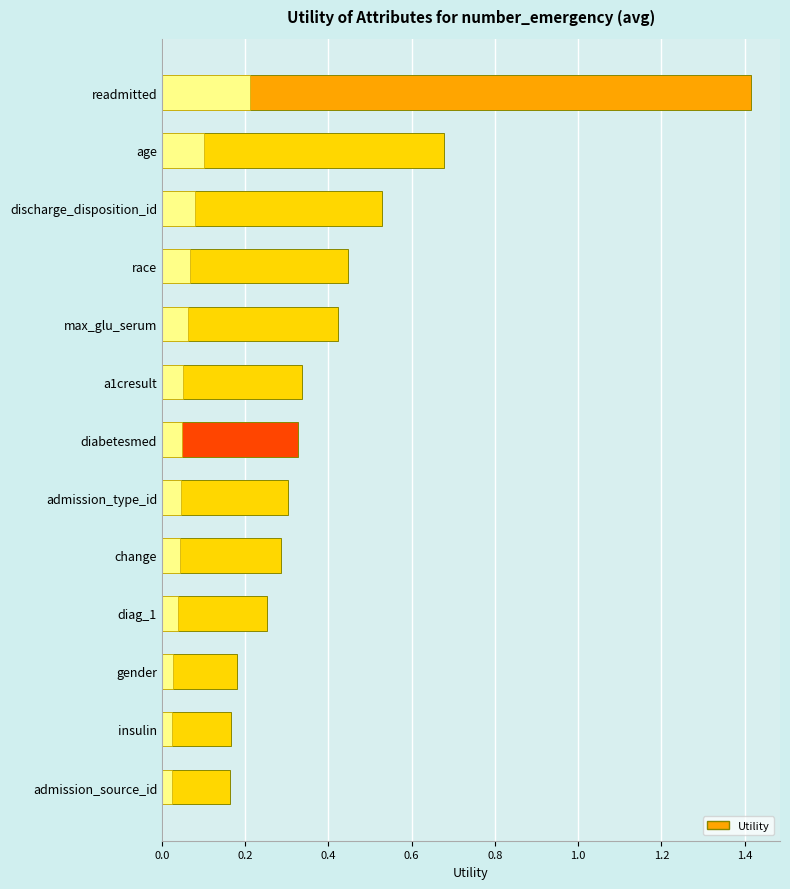

What is the average value?

0.4